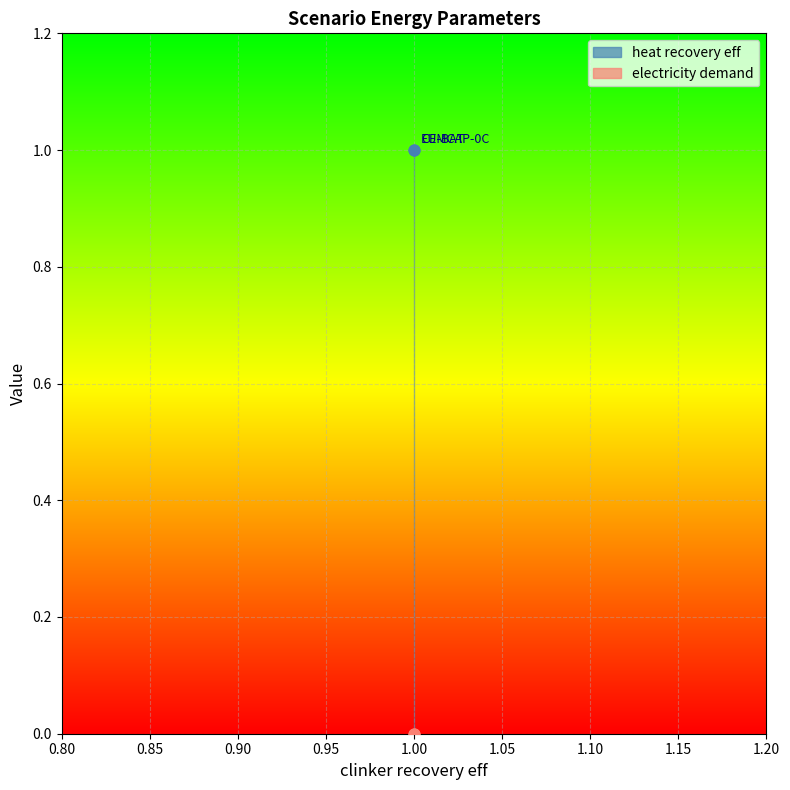

Which series reaches the minimum Y coordinate?

electricity demand